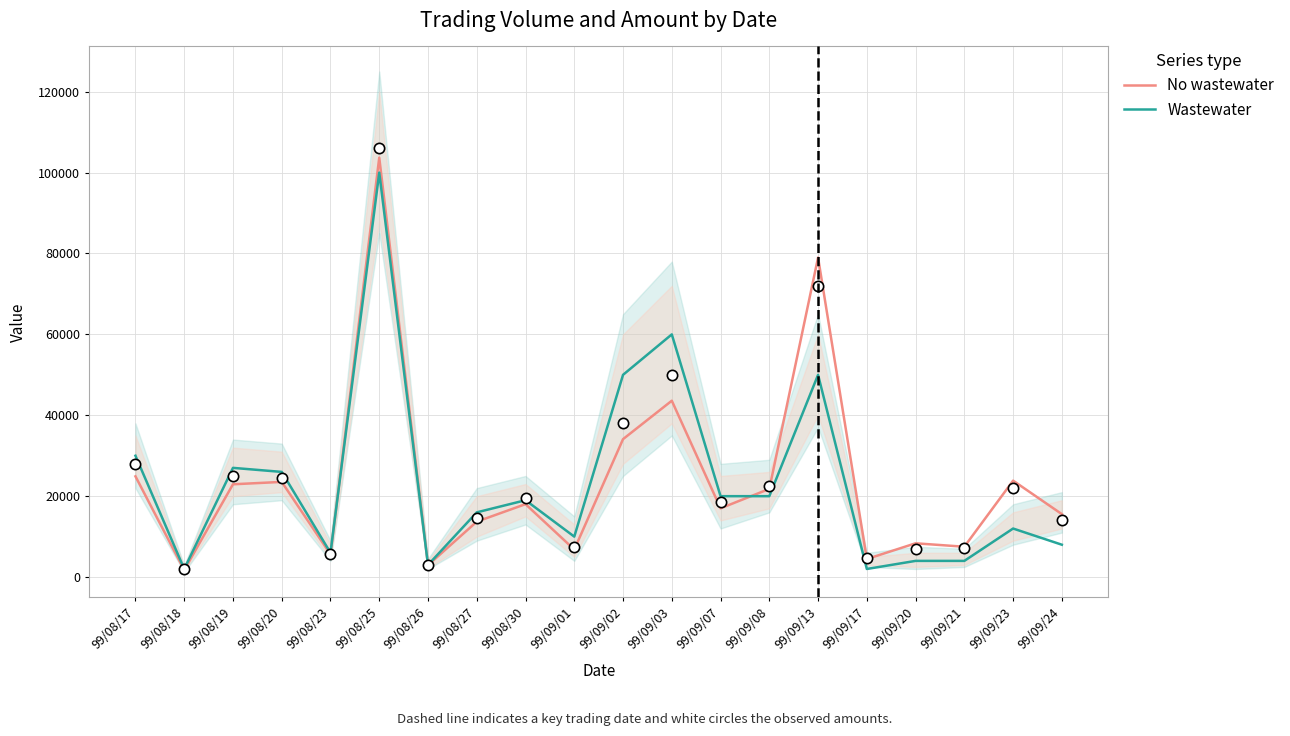

What are all the series names shown in the legend?

No wastewater, Wastewater